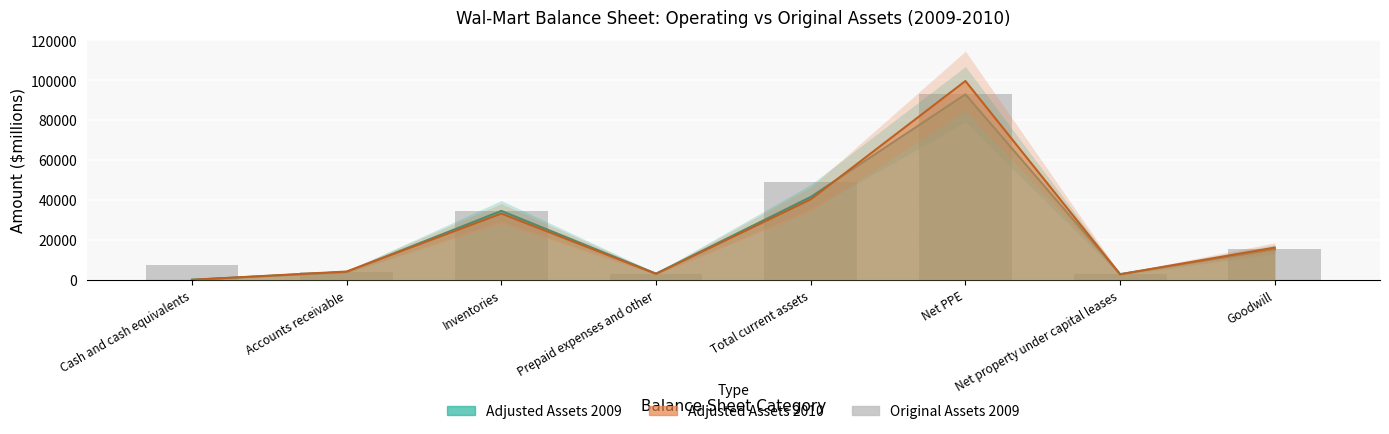

At which label is the value closest to 47826?

Total current assets